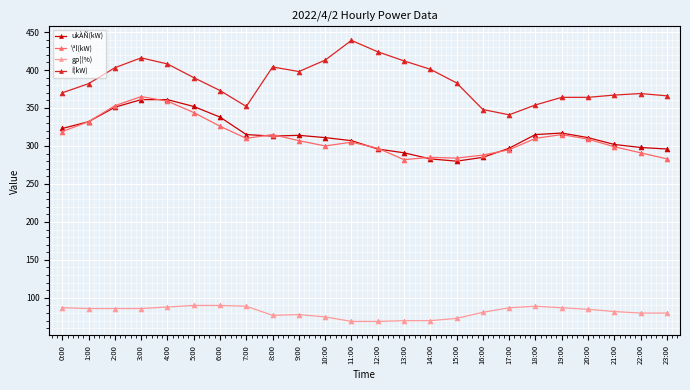

What position from the right is 15:00?

9